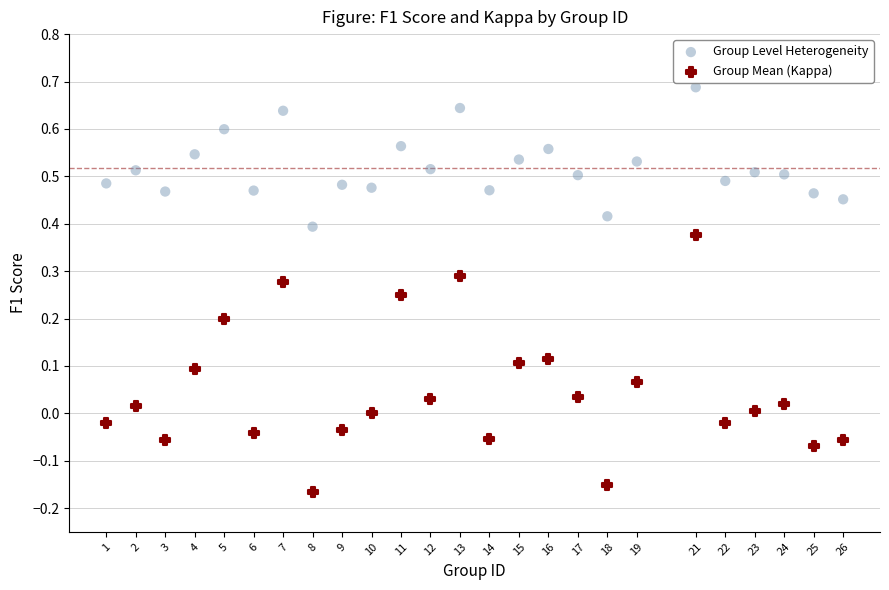

Across all data points, what is the range of Y values (max minus min)?

0.9